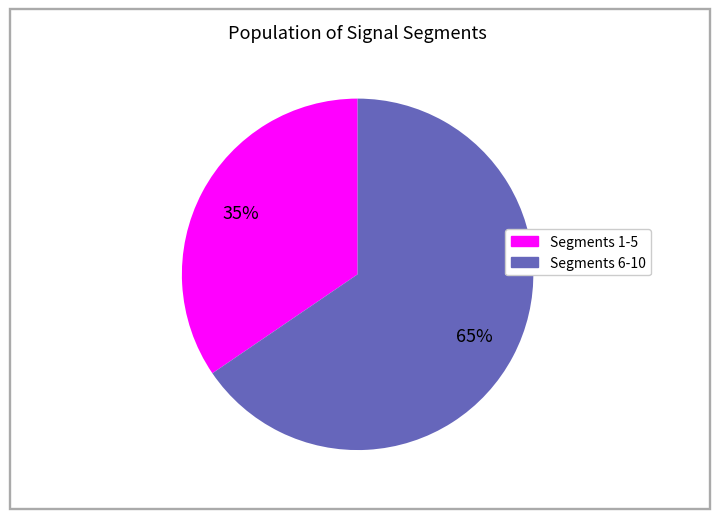

How many slices are in this pie chart?

2